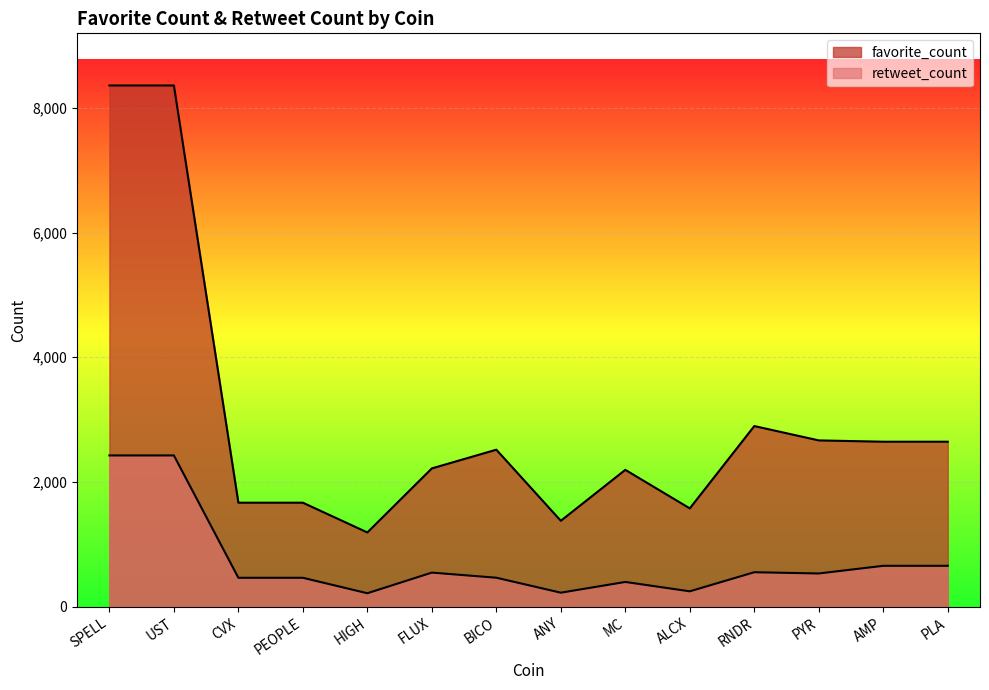

How many lines are shown in the chart?

2